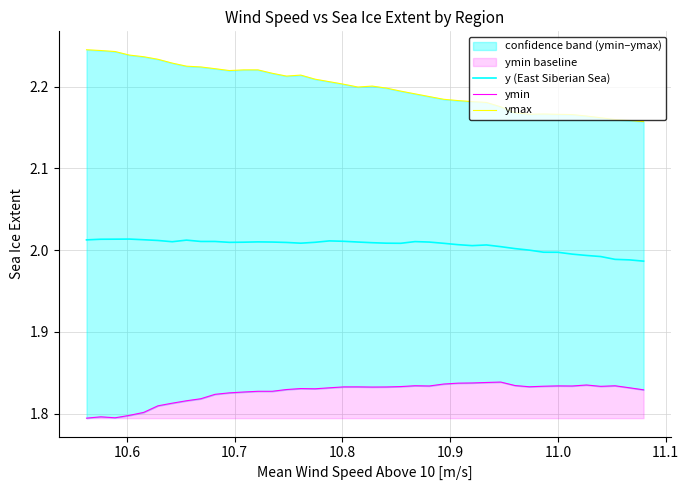

Is it true that y (East Siberian Sea) equals 0.8 at 15?

False